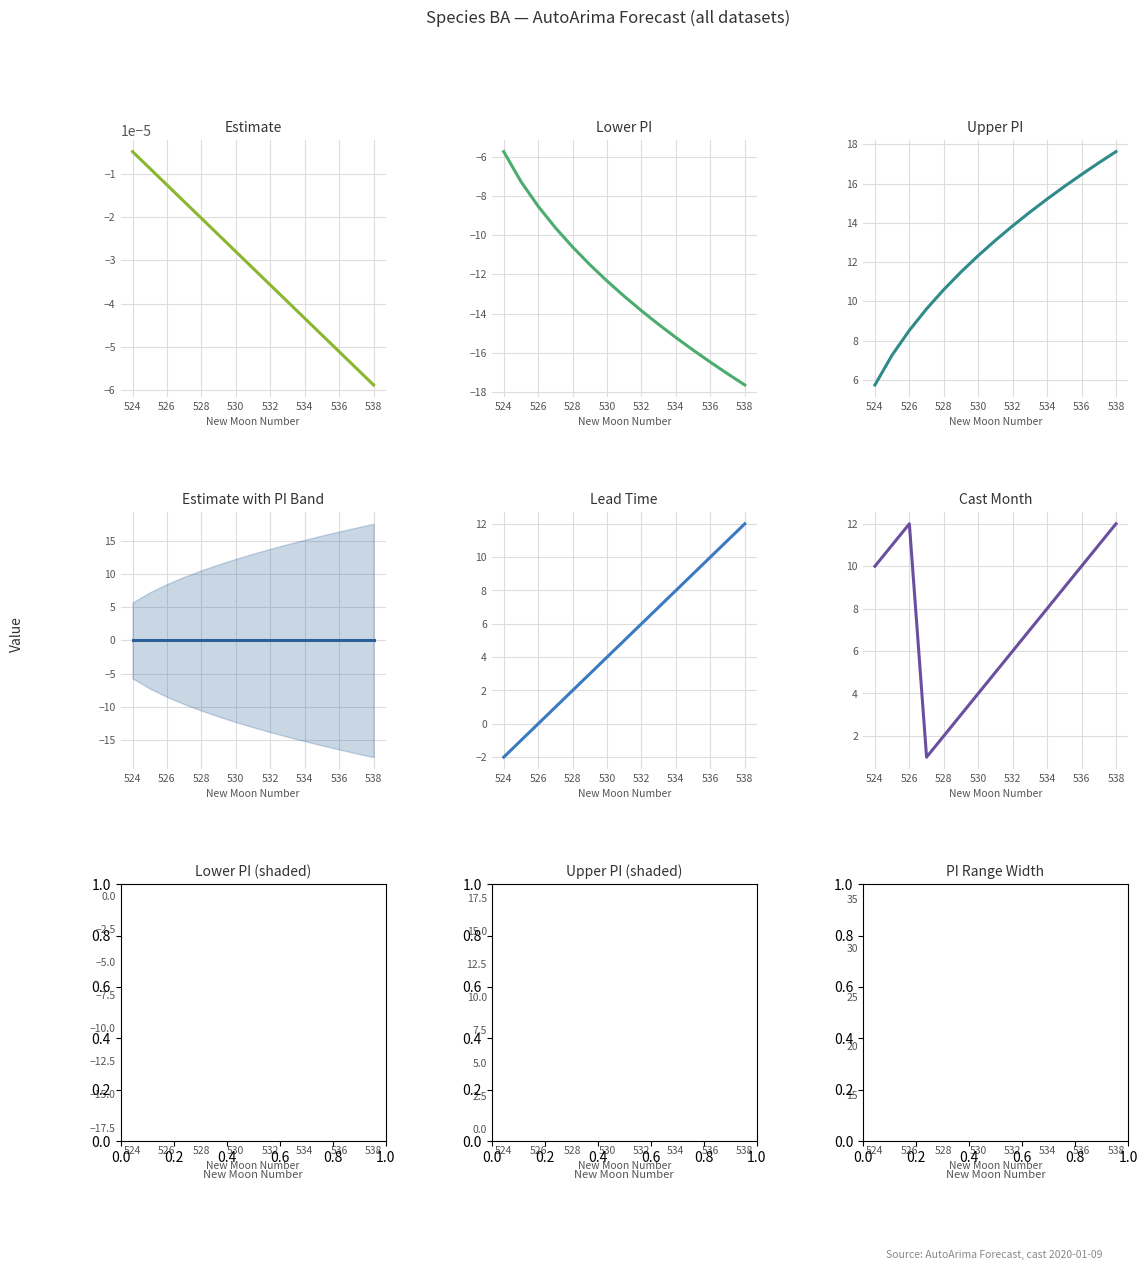

At how many categories does at least one series exceed -3?

15